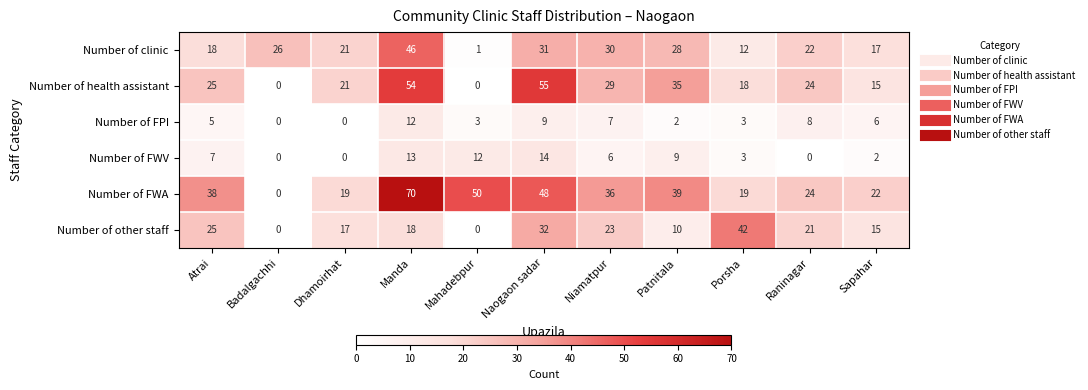

Between Mahadebpur and Patnitala, which series saw the biggest shift?

Number of health assistant